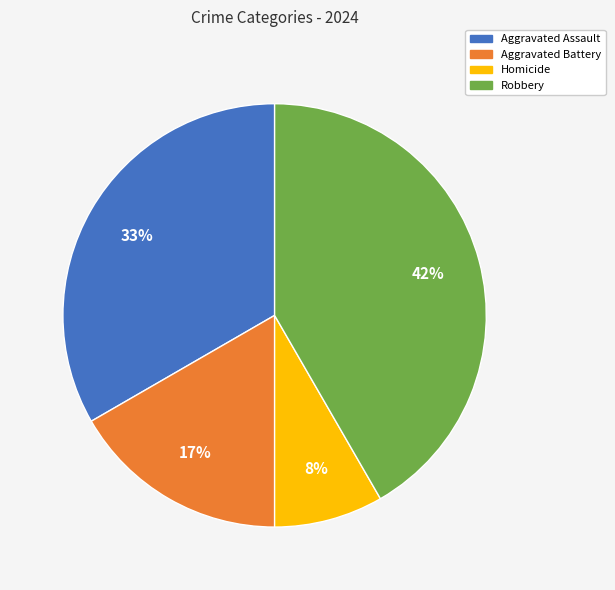

Do Aggravated Assault and Robbery together represent more than half of the pie?

Yes